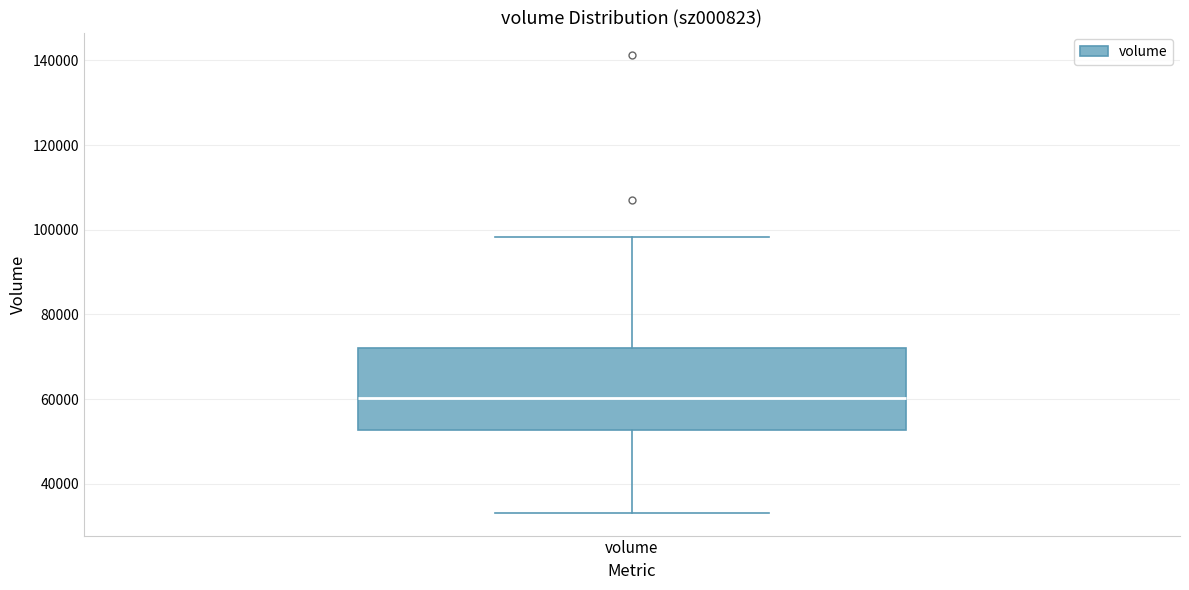

Read this box plot against the y-axis: the position of the median line, the range covered by the box, and the ends of both whiskers. The values are not printed on the chart, so give them approximately, as read against the axis.

median 60000, box 52000 to 72000, whiskers 34000 to 98000